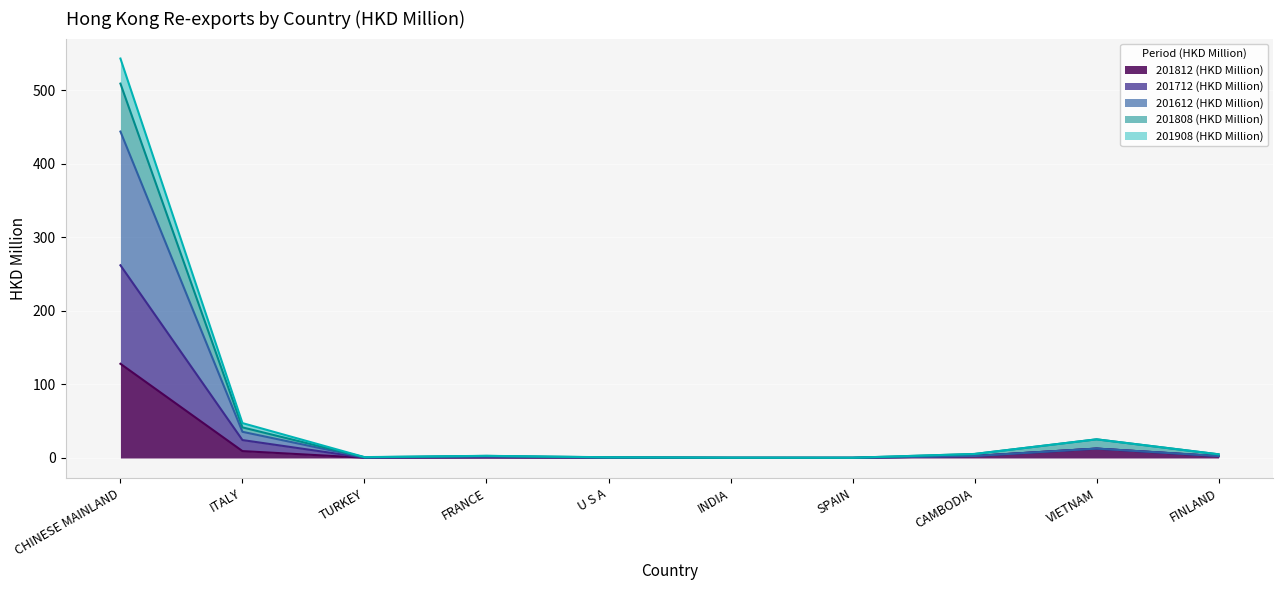

What is the highest value of the 201812 (HKD Million) series?

128.1